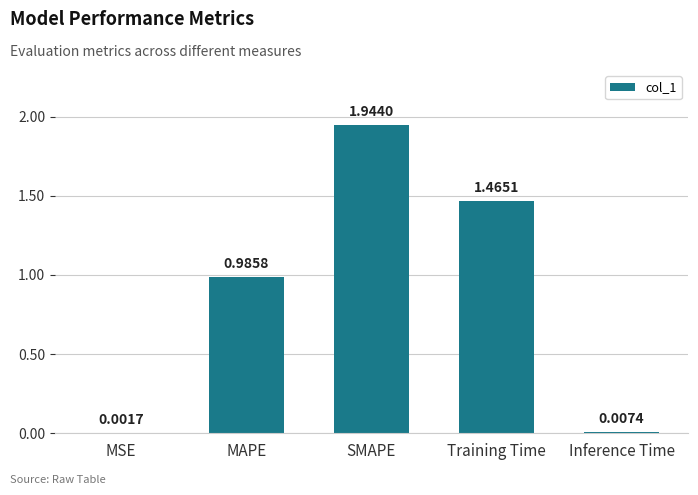

What is the sum of all values?

4.4